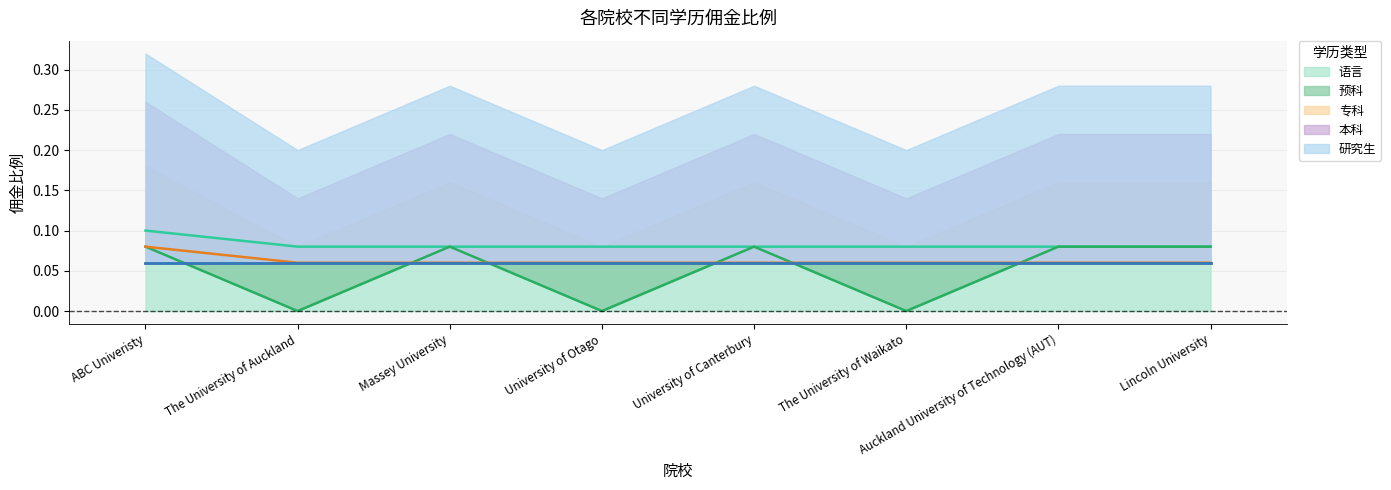

List the labels in order of 预科 value, smallest first.

The University of Auckland, University of Otago, The University of Waikato, ABC Univeristy, Massey University, University of Canterbury, Auckland University of Technology (AUT), Lincoln University